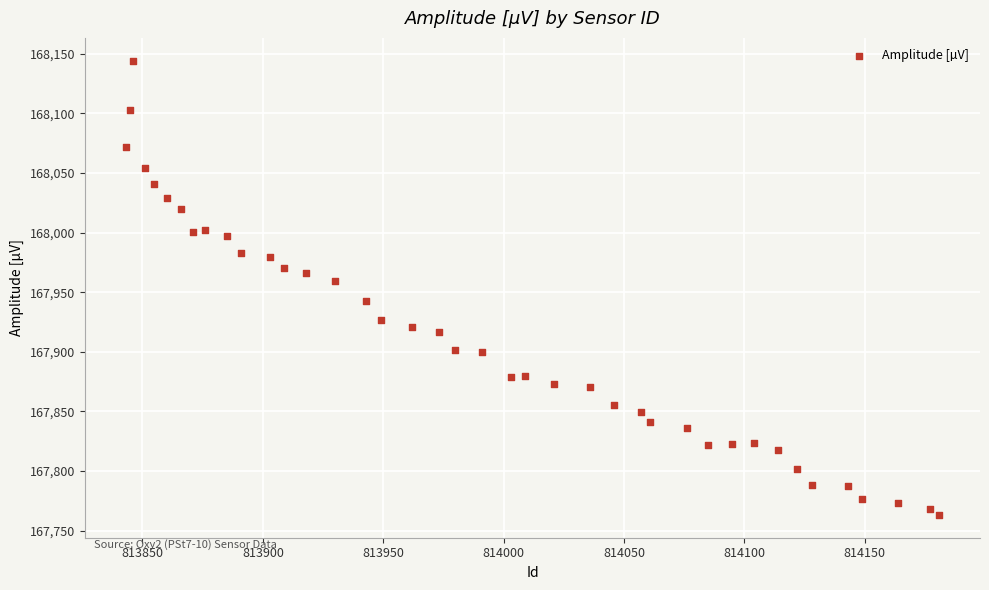

What Y value in the scatter plot is closest to 167953?

167959.0